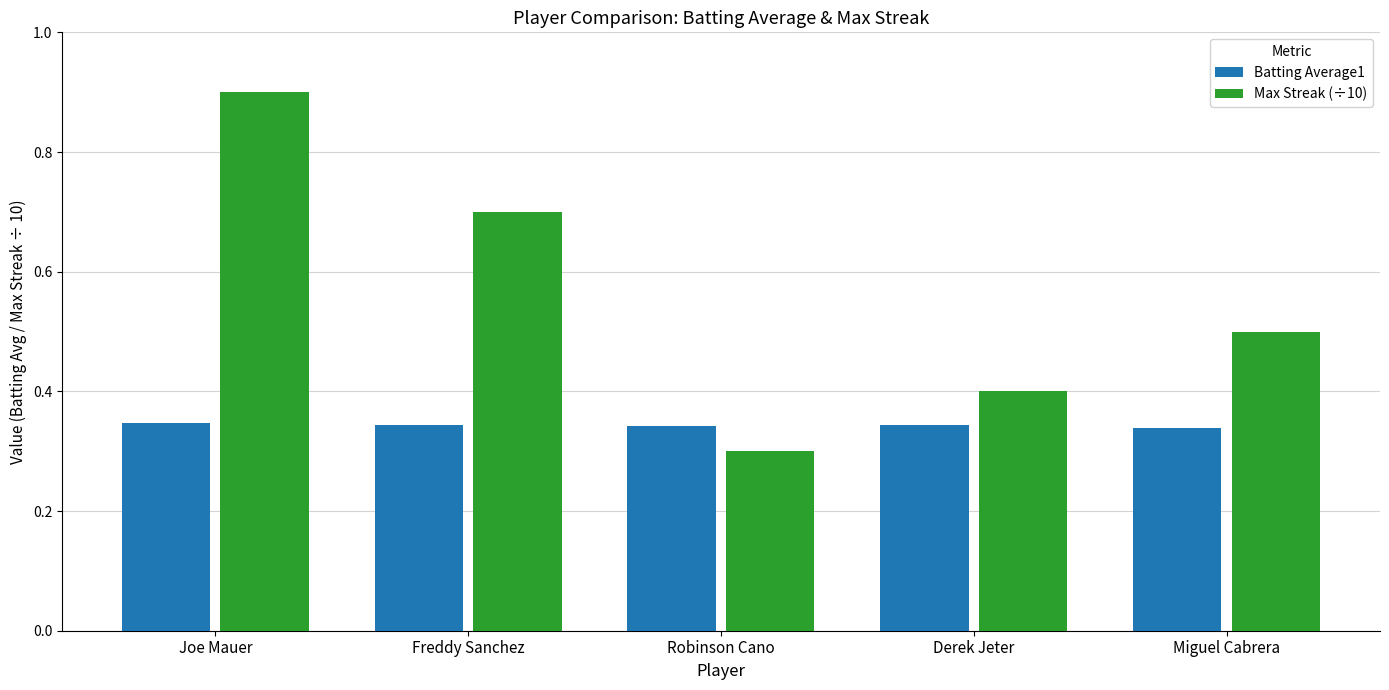

Is it true that Batting Average1 equals 0.1 at Robinson Cano?

False